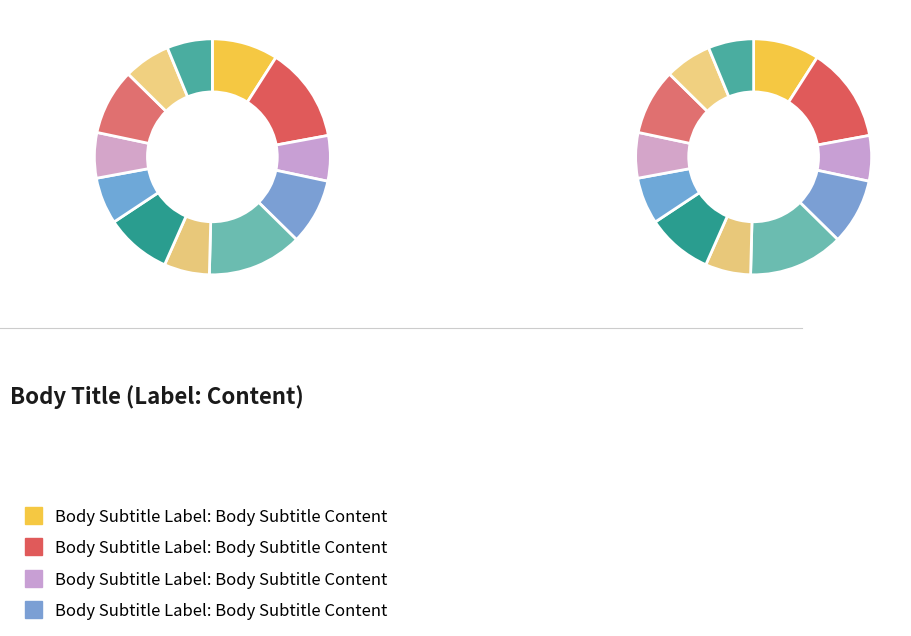

Does any single category account for the majority?

No